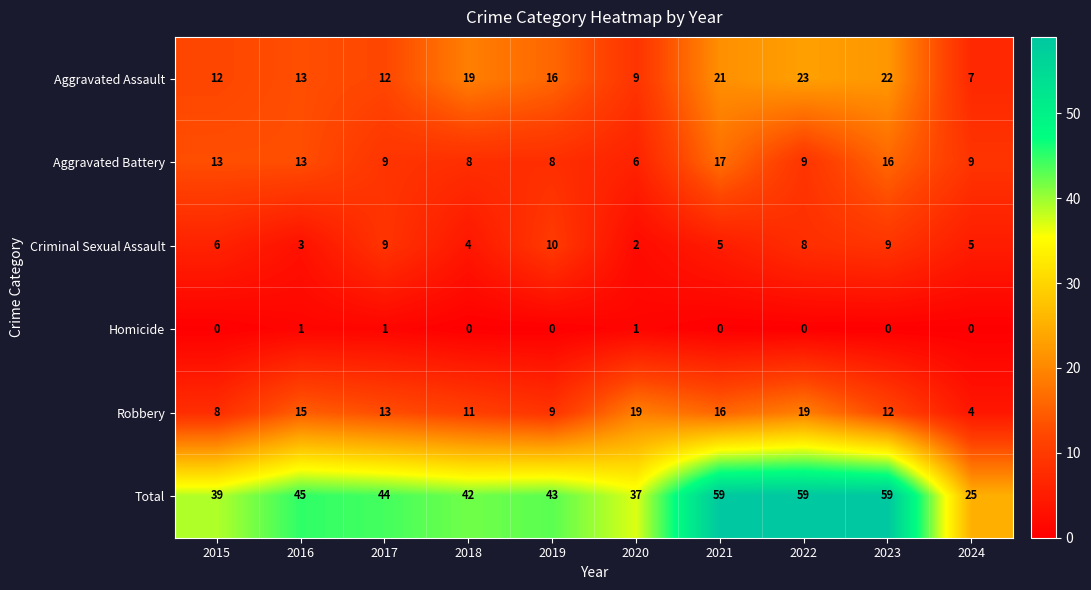

Which series has the largest range (max minus min)?

Total